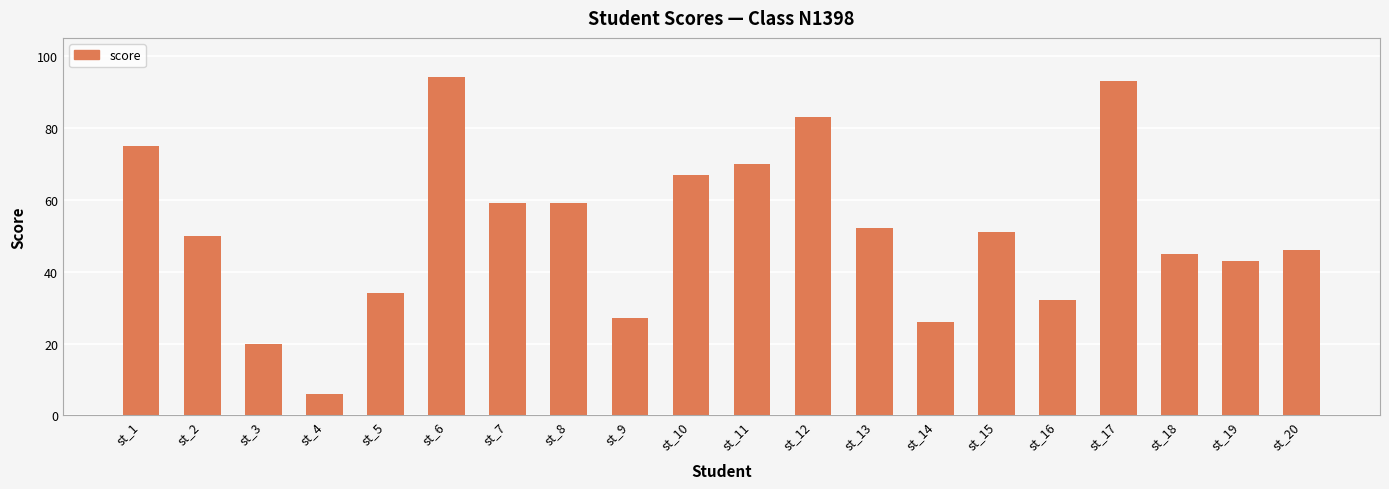

Does the chart contain stacked bars?

No